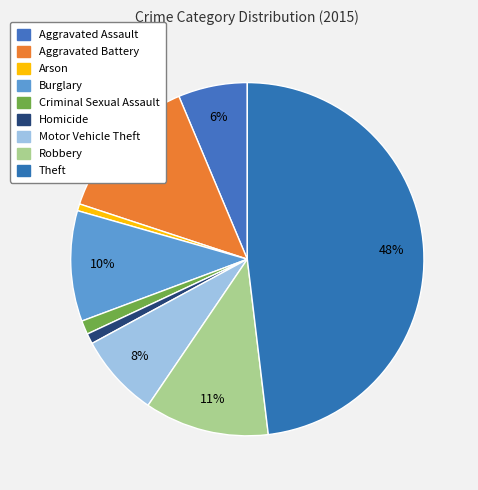

Is there any slice that represents more than half of the pie?

No